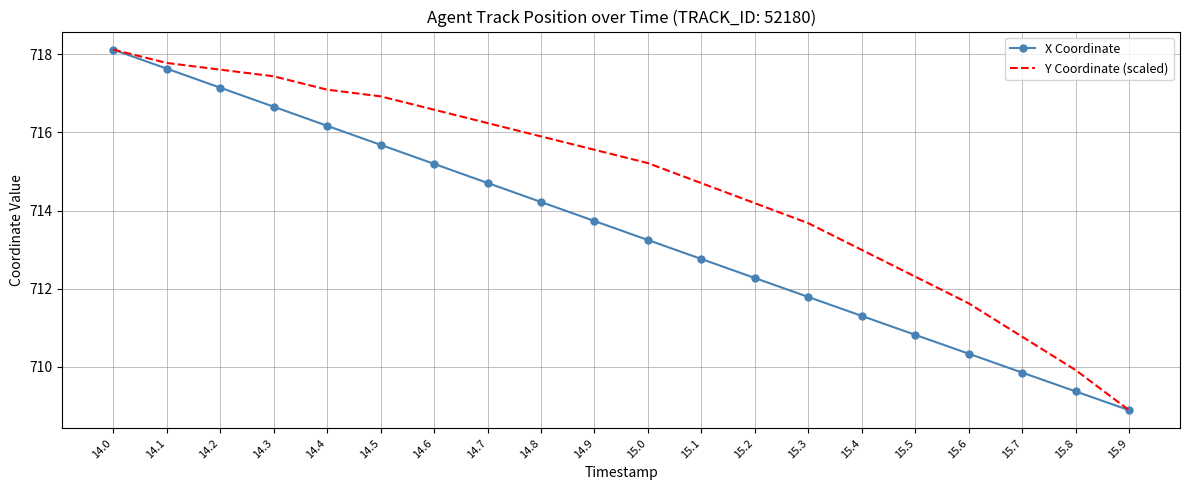

What is the maximum value for Y Coordinate (scaled)?

718.1